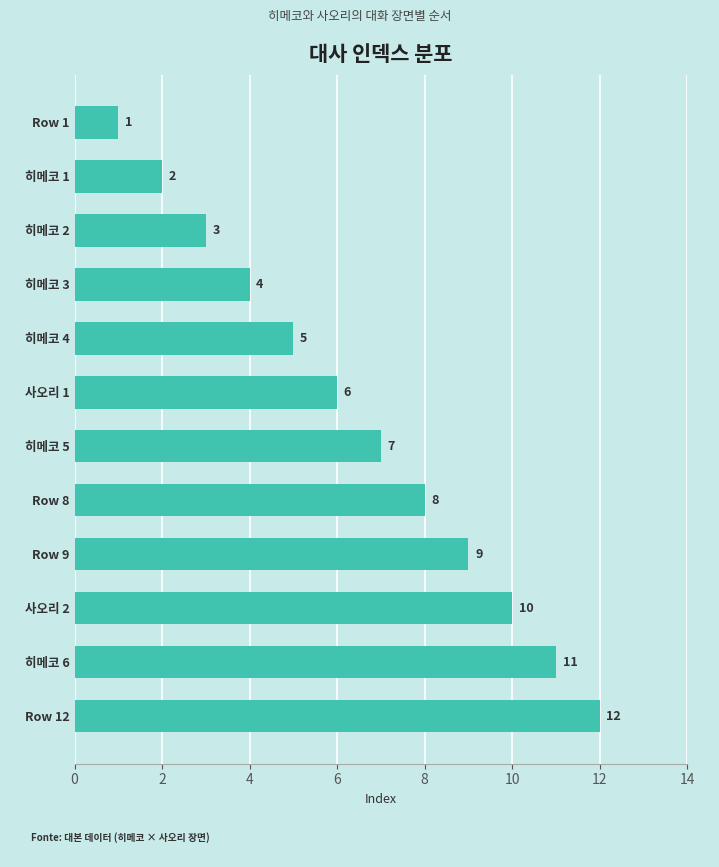

Count the number of categories in the chart.

12